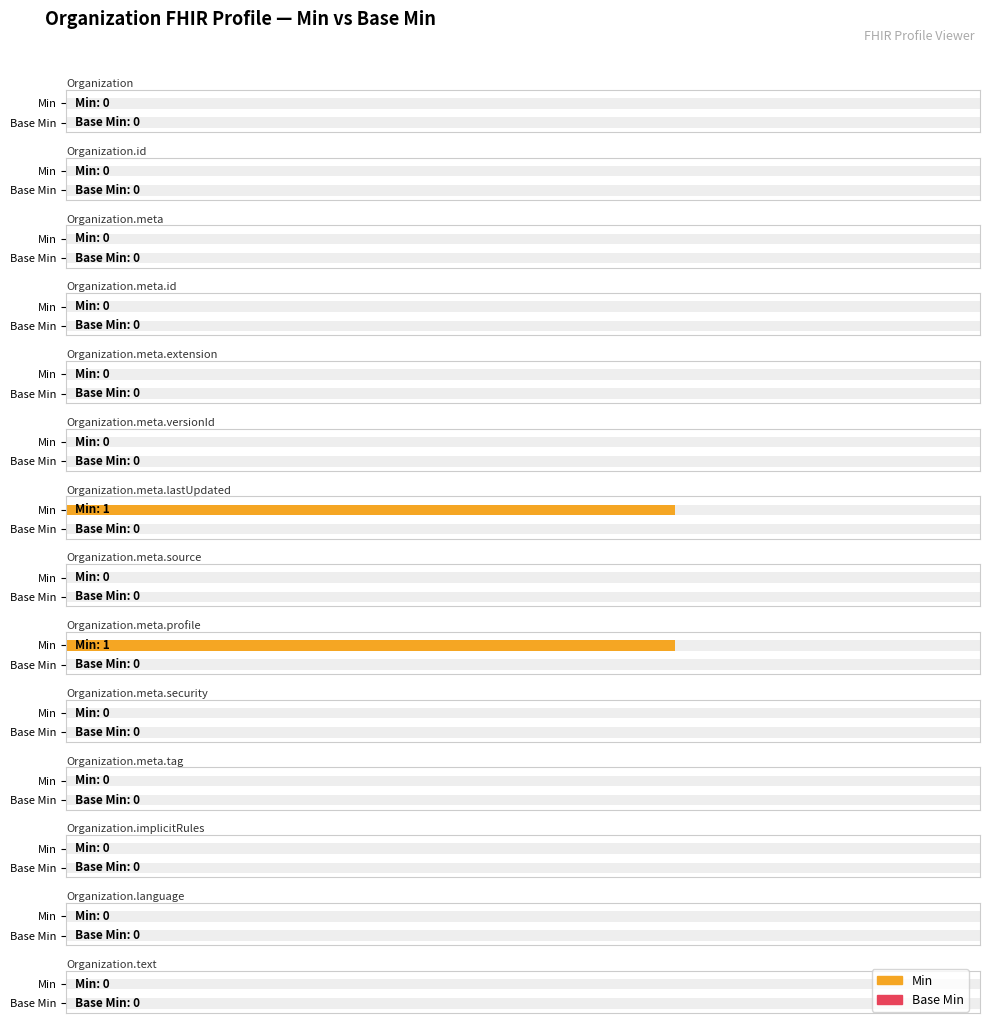

Does the chart contain stacked bars?

No